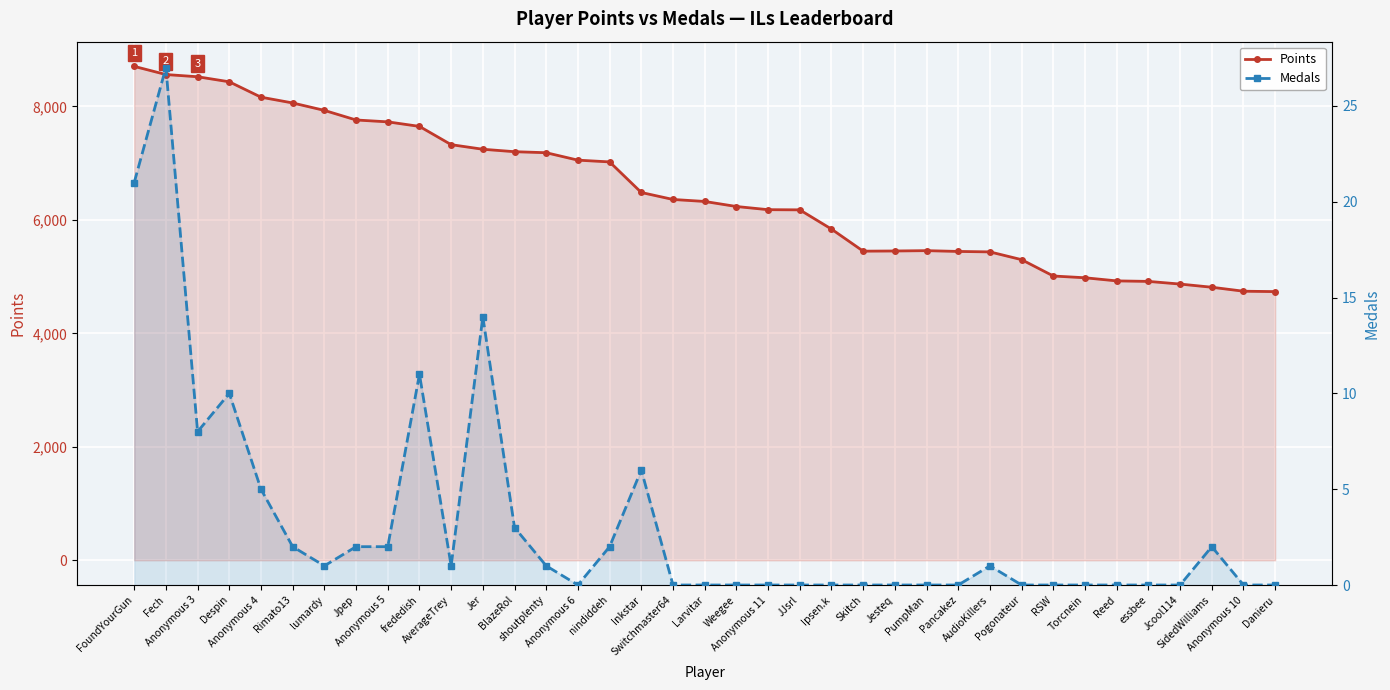

What is the highest value of the Points series?

8706